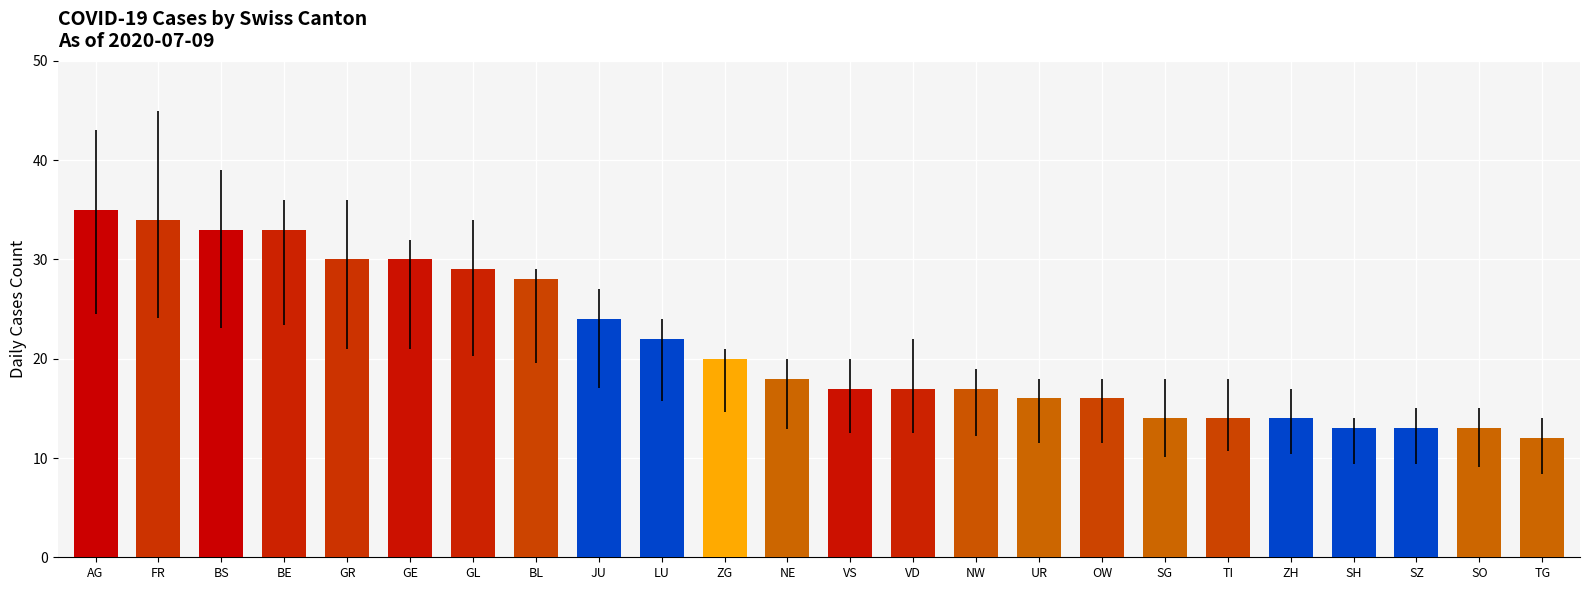

What position from the left is NE?

12